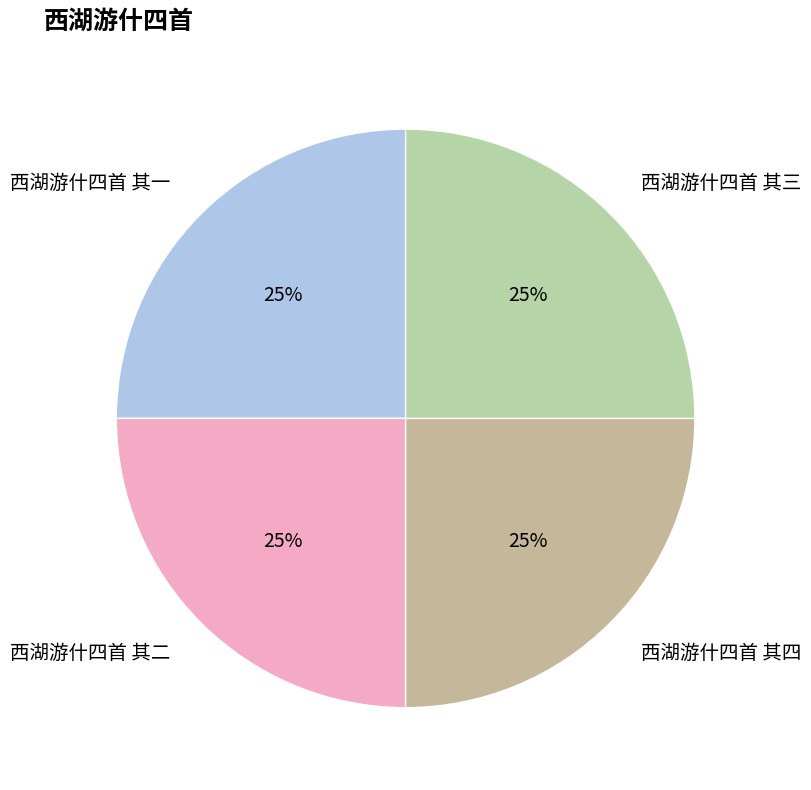

To the nearest percent, what is the combined percentage of 西湖游什四首 其四 and 西湖游什四首 其二?

50%